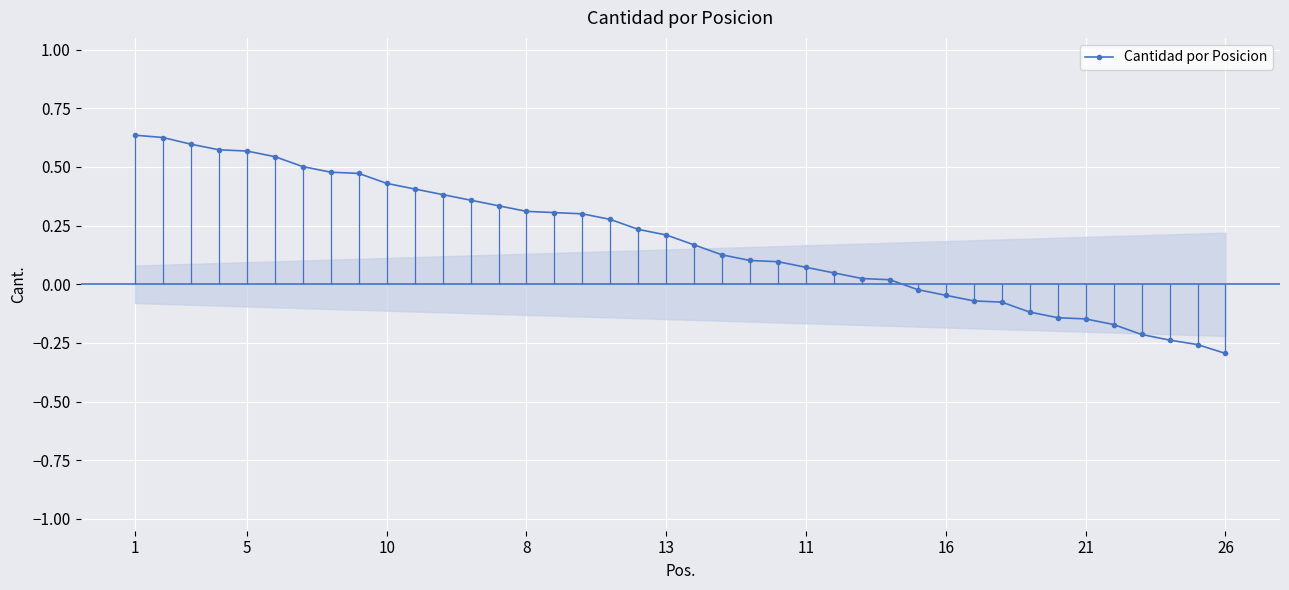

The Cantidad por Posicion series shows 0.0 at 11. True or false?

False